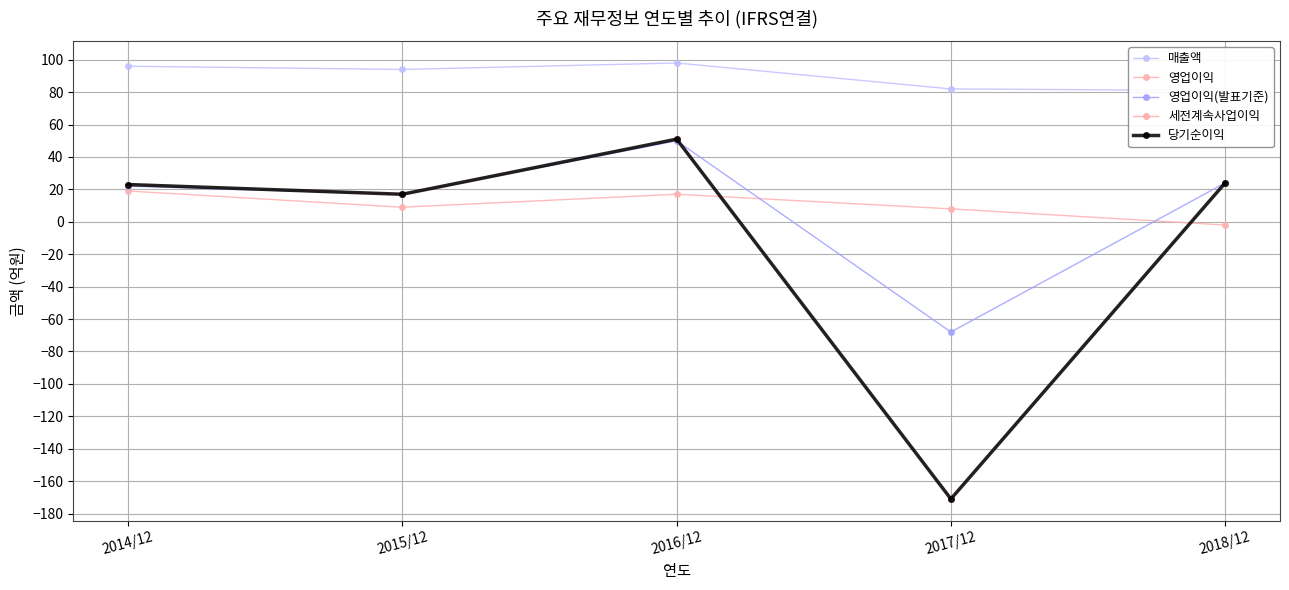

Between 2014/12 and 2016/12, which series saw the biggest shift?

영업이익(발표기준)